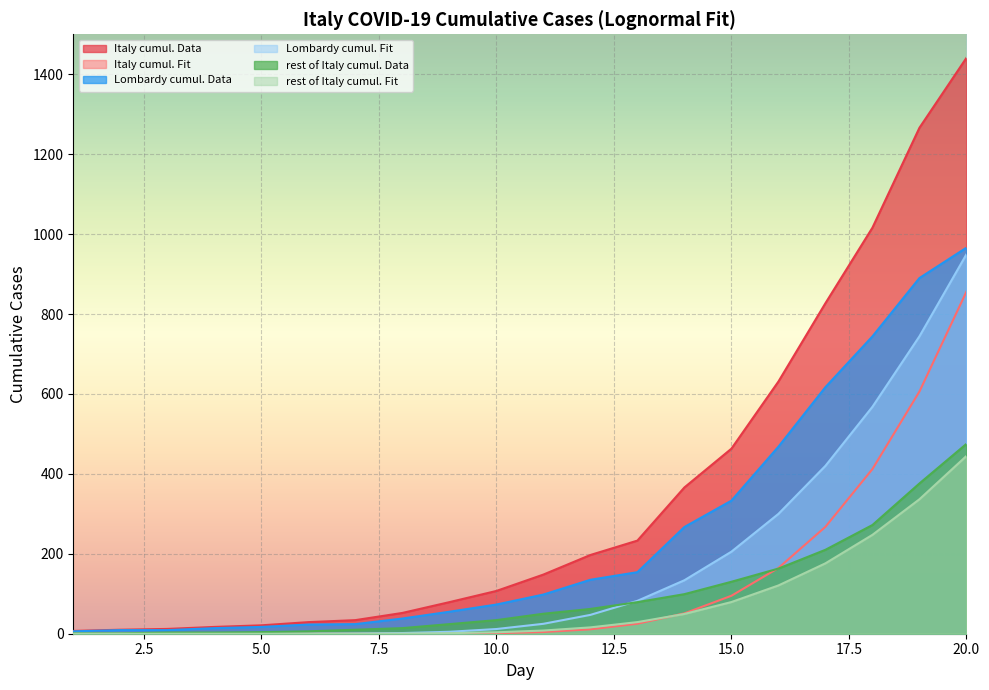

What is the sum of the rest of Italy cumul. Data values at 8 and 6?

20.0